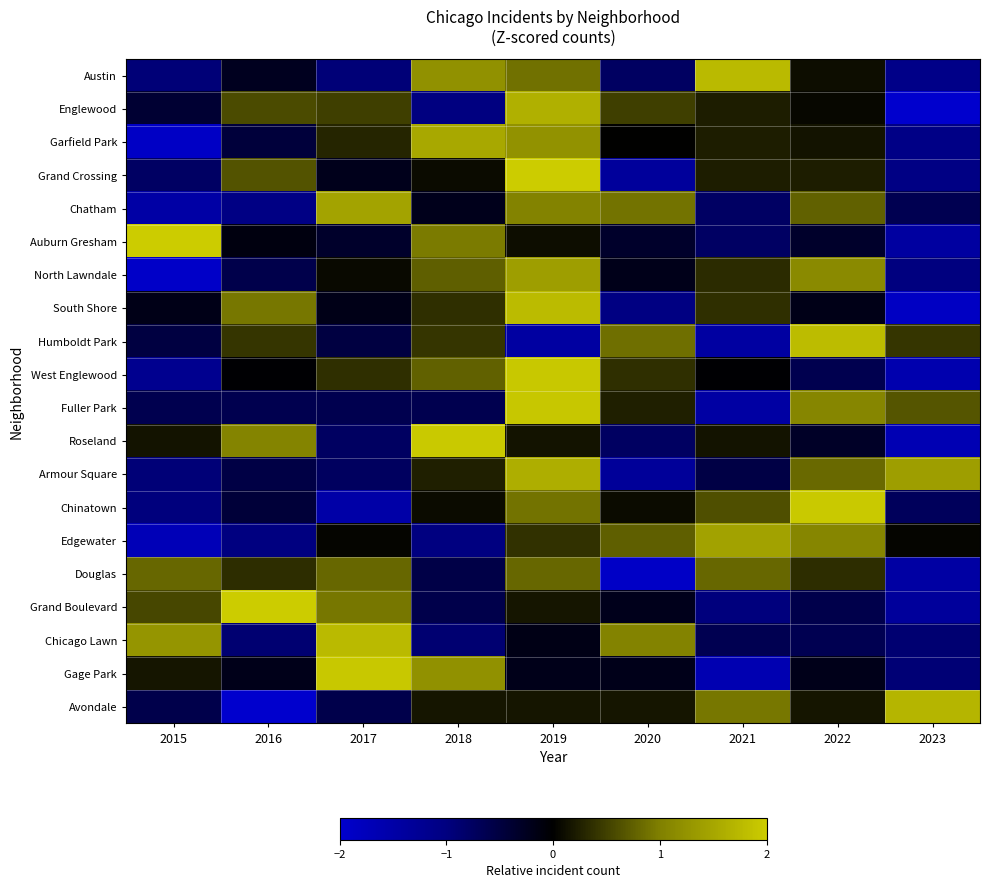

List the series in order of their peak value, lowest first.

Douglas, North Lawndale, Edgewater, Chatham, Garfield Park, Armour Square, Englewood, Avondale, Austin, Chicago Lawn, South Shore, Humboldt Park, Fuller Park, West Englewood, Gage Park, Roseland, Chinatown, Grand Boulevard, Grand Crossing, Auburn Gresham